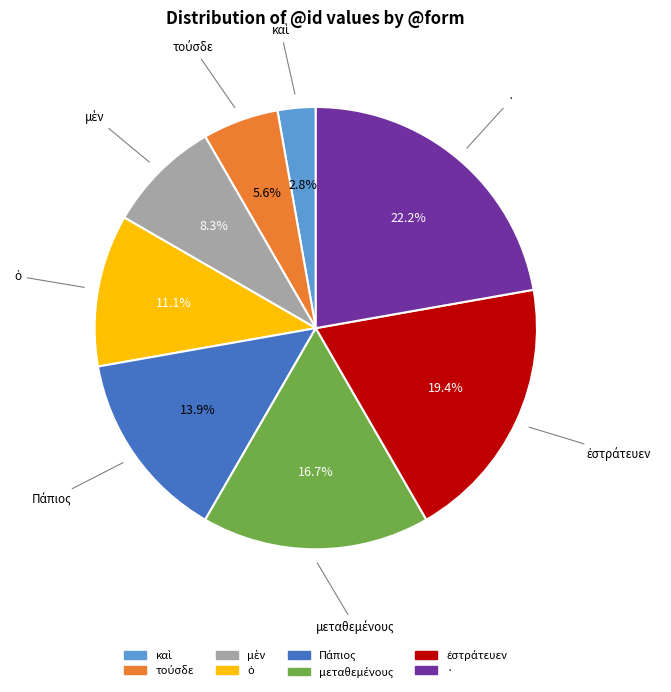

Which category has the biggest portion of the pie?

·